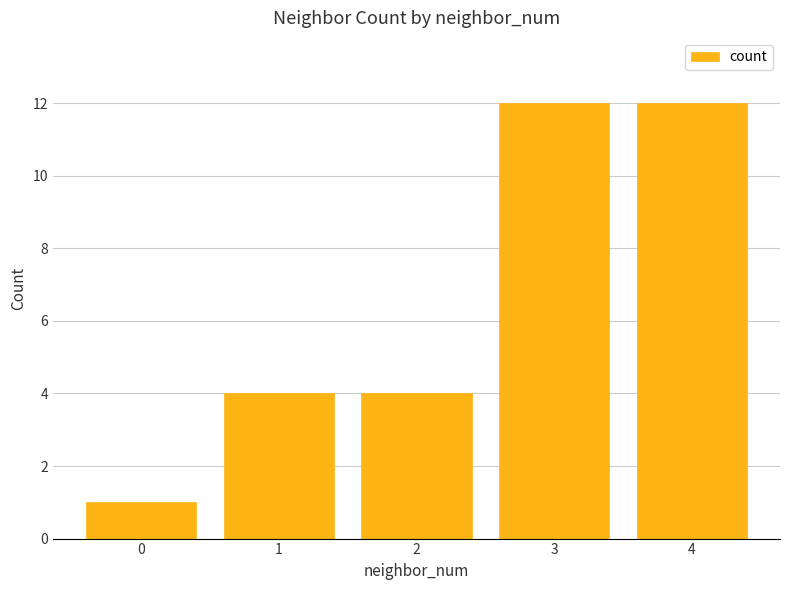

What is the value of the 2nd bar from the left?

4